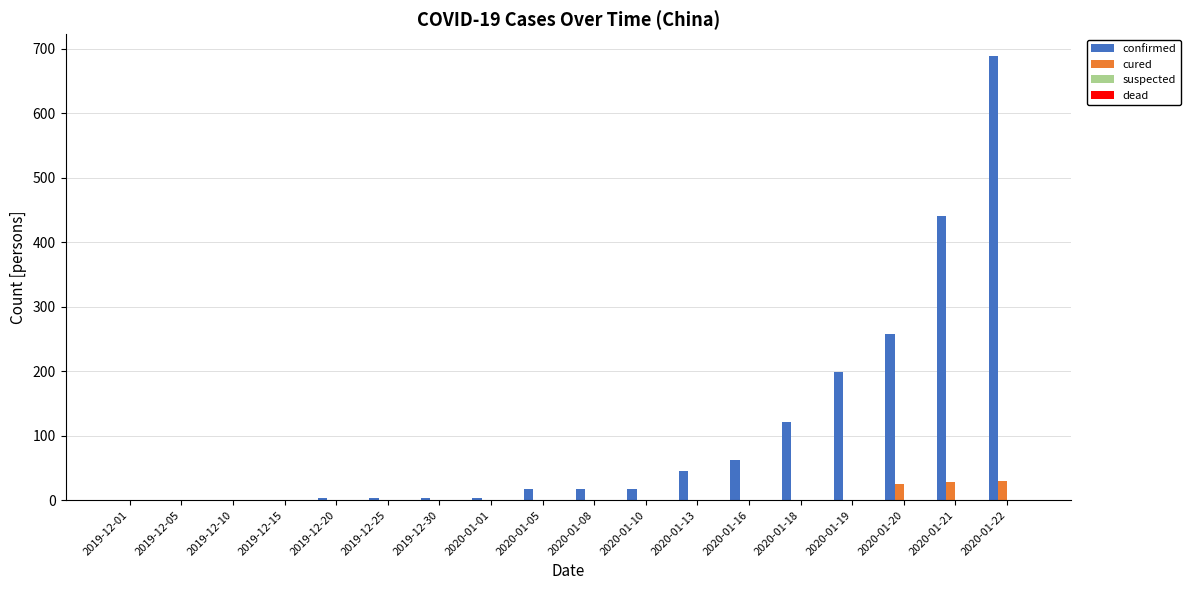

What is the average value of the cured series?

5